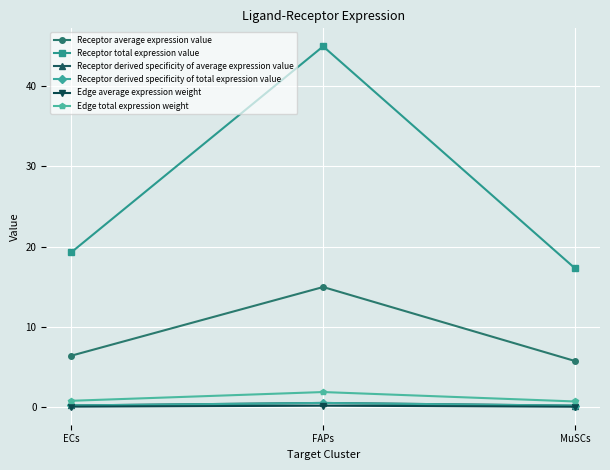

What is the minimum value shown in the chart?

0.1